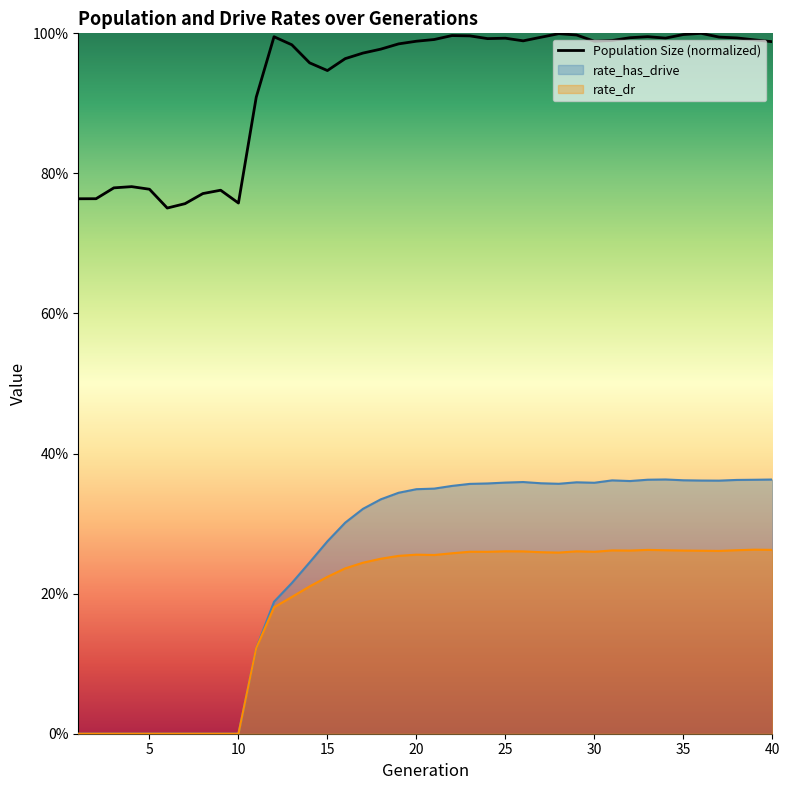

At which category is the sum across all series the highest?

36